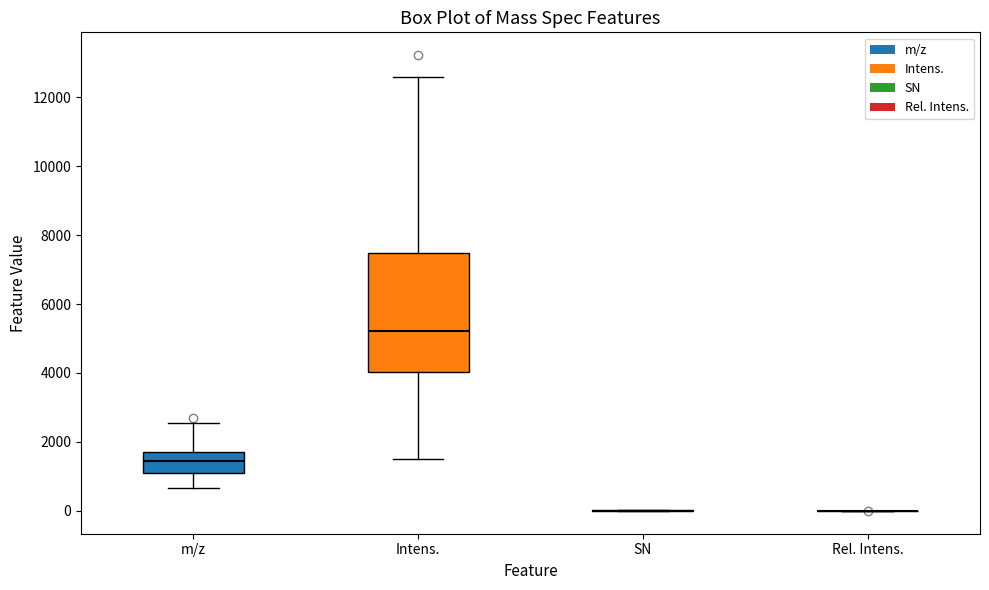

Reading left to right, transcribe this box plot: for each box, give where its median line is, the range the box spans, and where its two whiskers end, as read against the y-axis. The values are not printed on the chart, so give them approximately, as read against the axis.

m/z: median 1400, box 1200 to 1800, whiskers 600 to 2600
Intens.: median 5200, box 4000 to 7400, whiskers 1400 to 12600
SN: box collapsed to a line at 0, whiskers 0 to 0
Rel. Intens.: box collapsed to a line at 0, whiskers 0 to 0